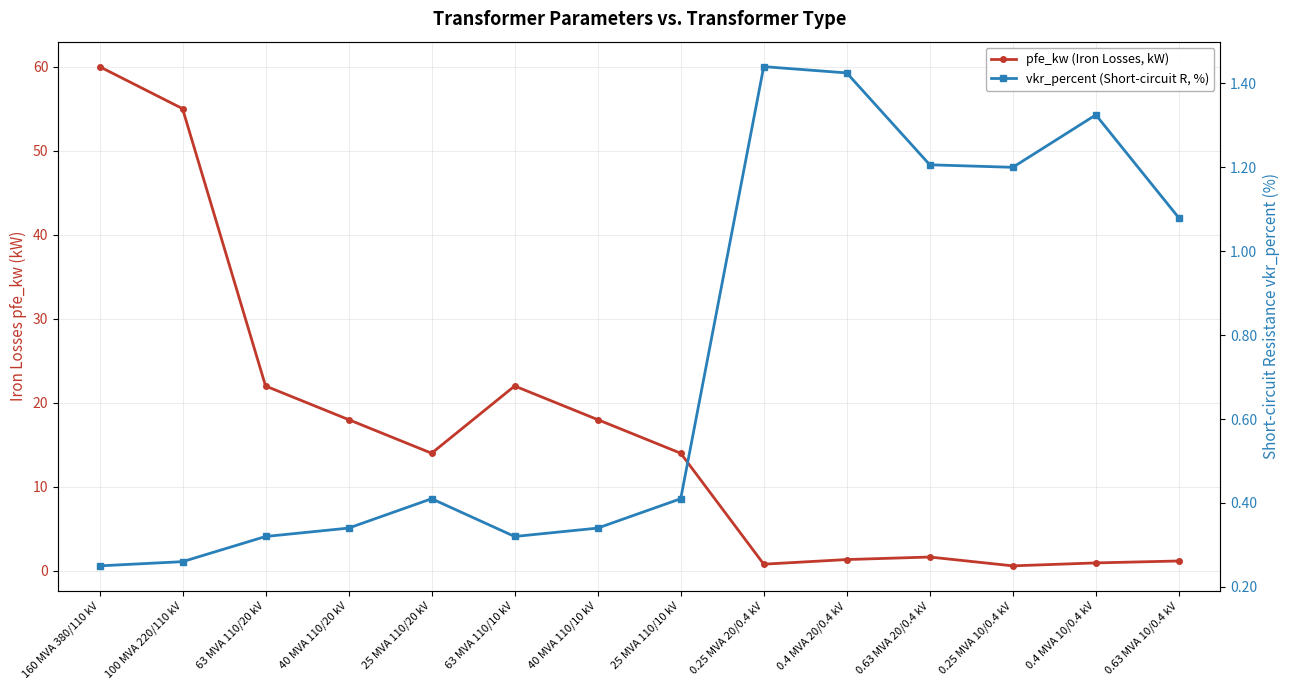

What is the difference between the pfe_kw (Iron Losses, kW) values at 160 MVA 380/110 kV and 63 MVA 110/20 kV?

38.0